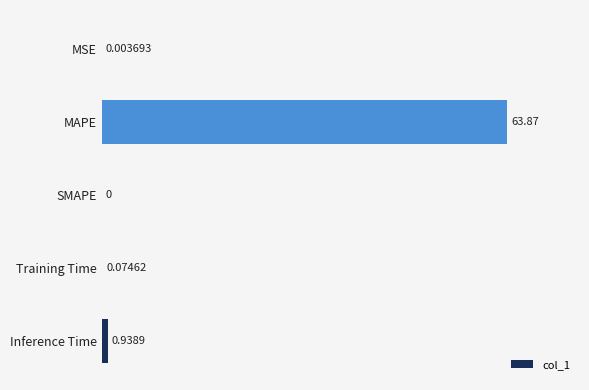

How many categories are shown in the chart?

5